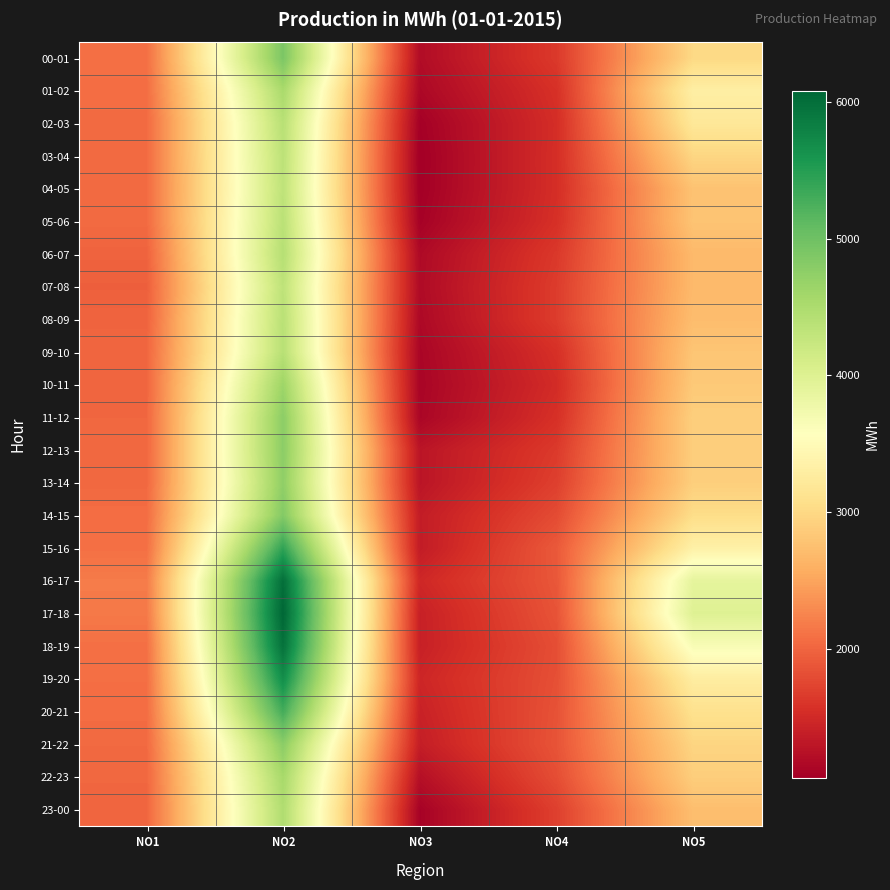

Which has a higher value, NO4 or NO1?

NO1